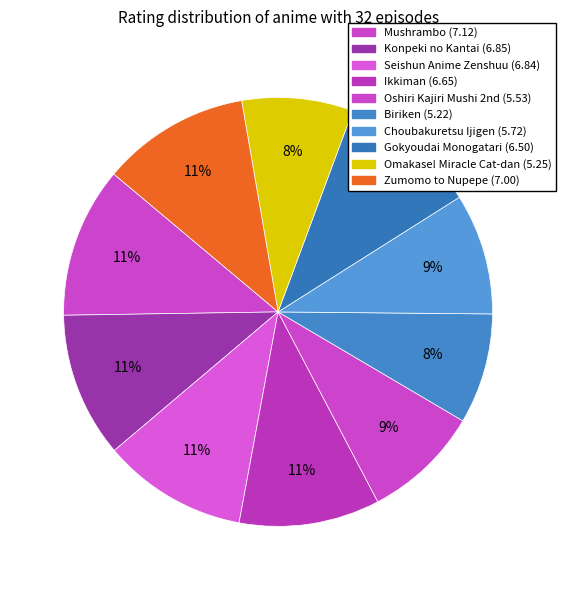

To the nearest percent, what is the difference between the largest and smallest slice percentages?

3%